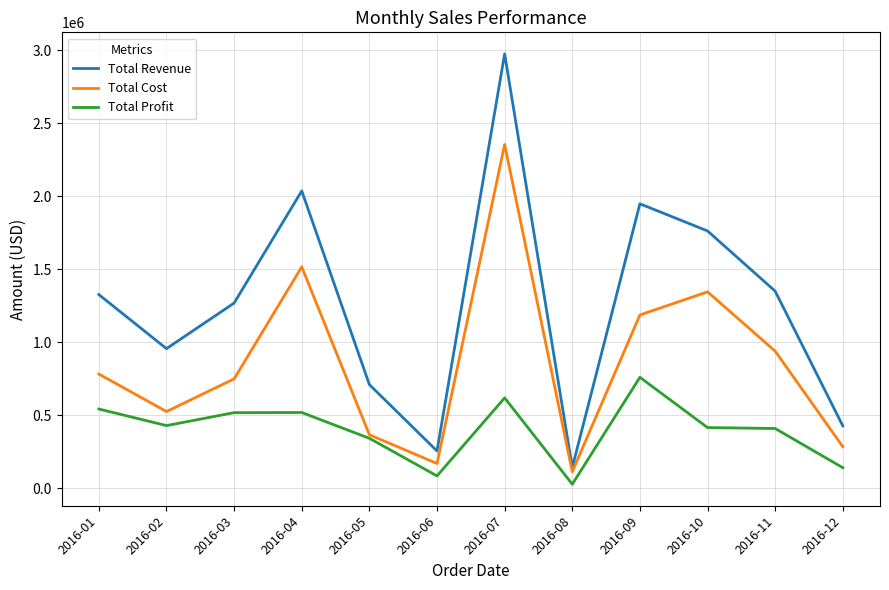

True or false: Total Revenue and Total Profit intersect in this chart.

False